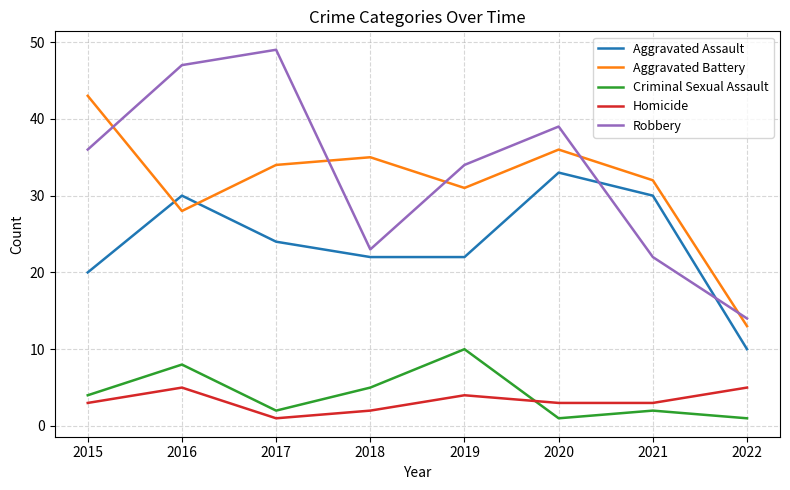

At 2020, list the series in order from largest to smallest.

Robbery, Aggravated Battery, Aggravated Assault, Homicide, Criminal Sexual Assault